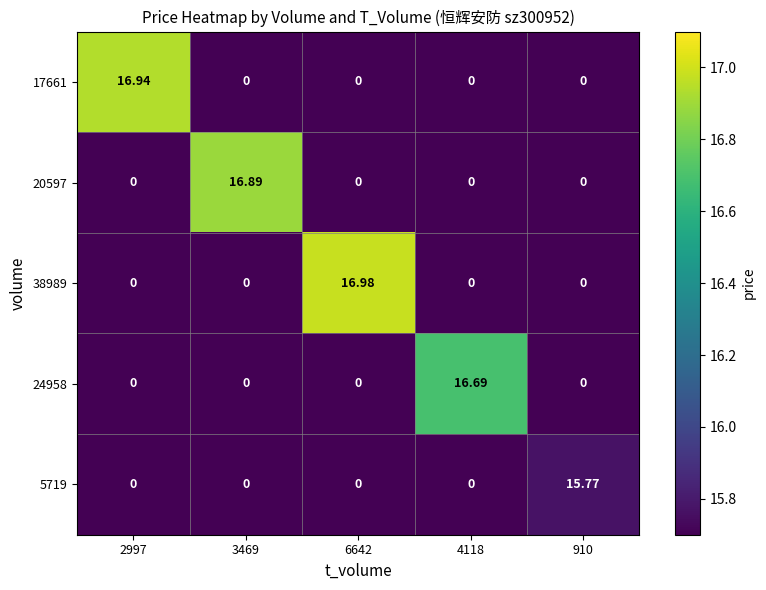

Is the value of 24958 at 4118 greater than the value of 38989 at 6642?

No